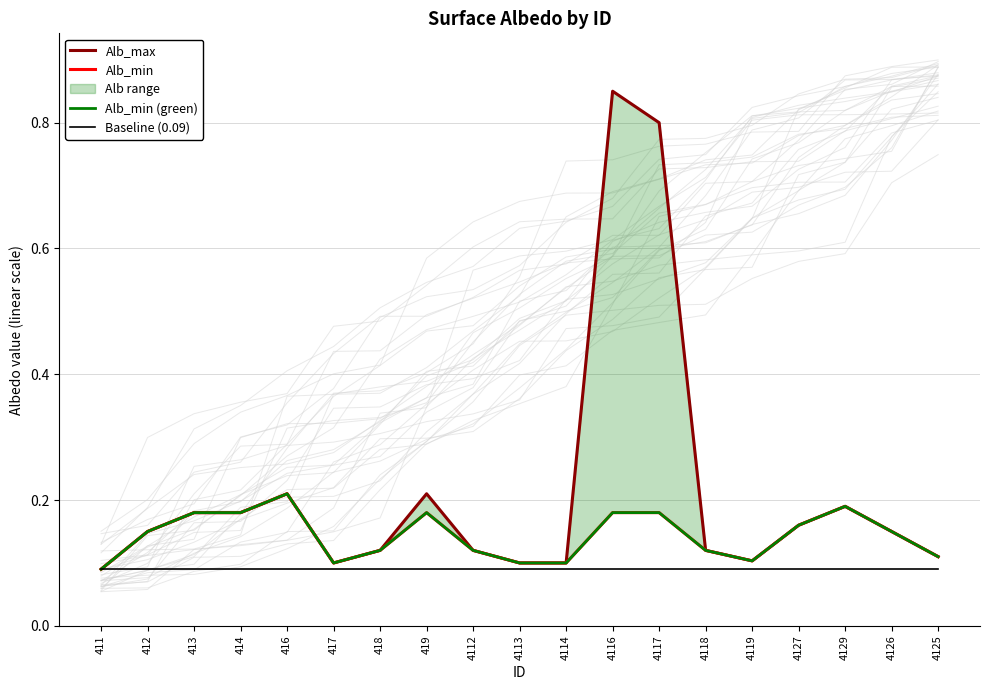

At which label is Alb_max closest to 0?

411